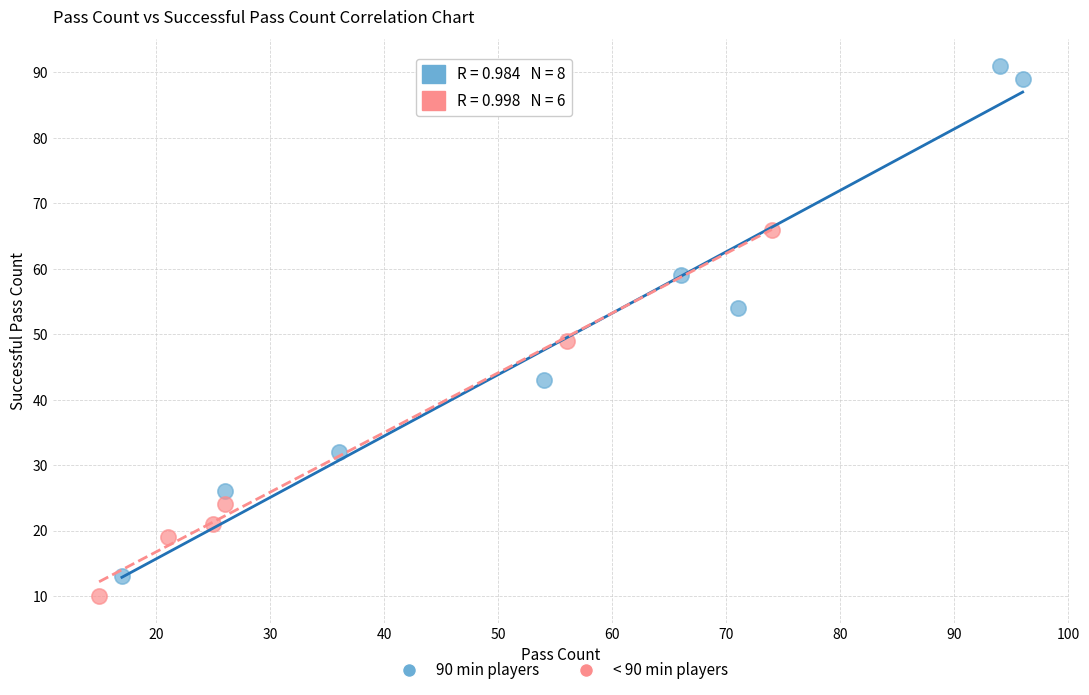

Which series has the widest spread of Y values?

90 min players